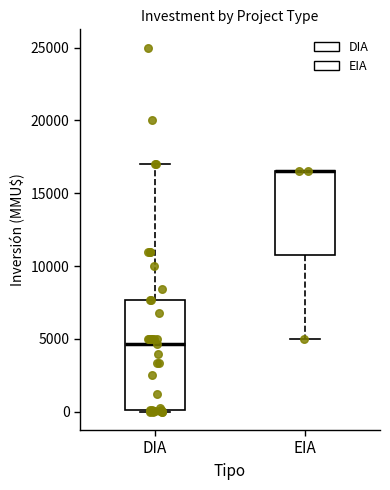

Reading left to right, read every box against the y-axis: the position of its median line, the range the box covers, and the ends of its whiskers. The values are not printed on the chart, so give them approximately, as read against the axis.

DIA: median 4500, box 0 to 7500, whiskers 0 to 17000
EIA: median 16500 (drawn on the box's upper edge), box 11000 to 16500, whiskers 5000 to 16500